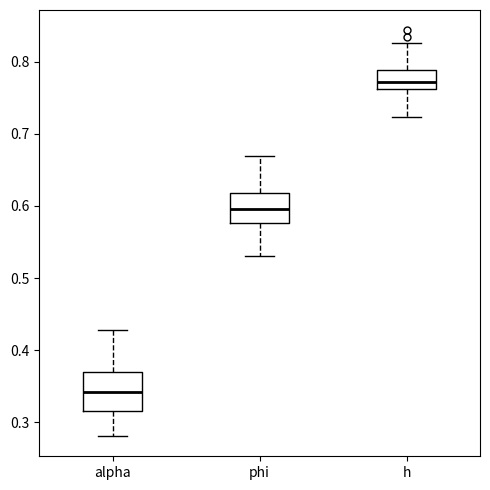

Which box is the tallest, from its lower edge to its upper edge?

alpha